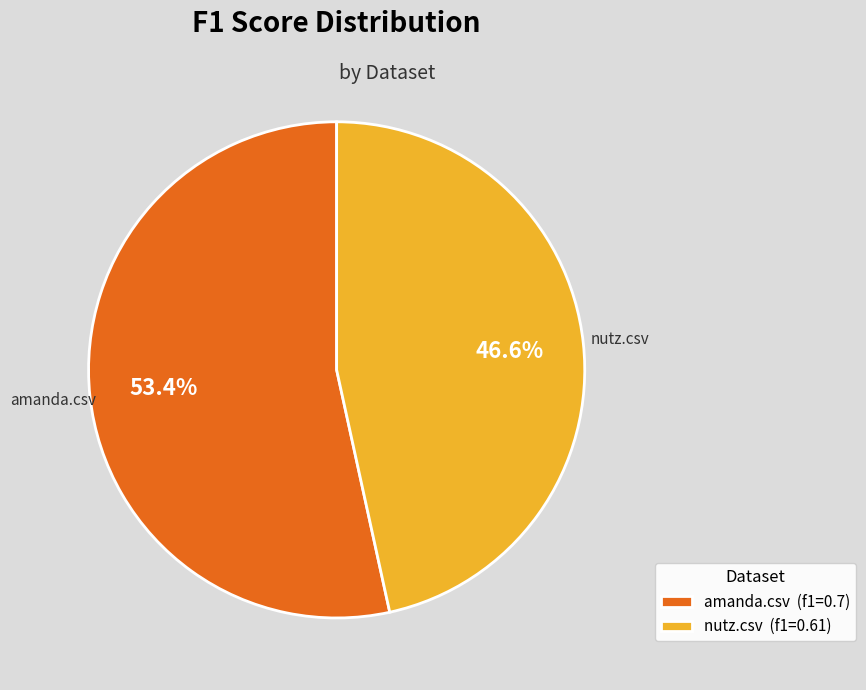

Which slice represents more than half of the pie?

amanda.csv